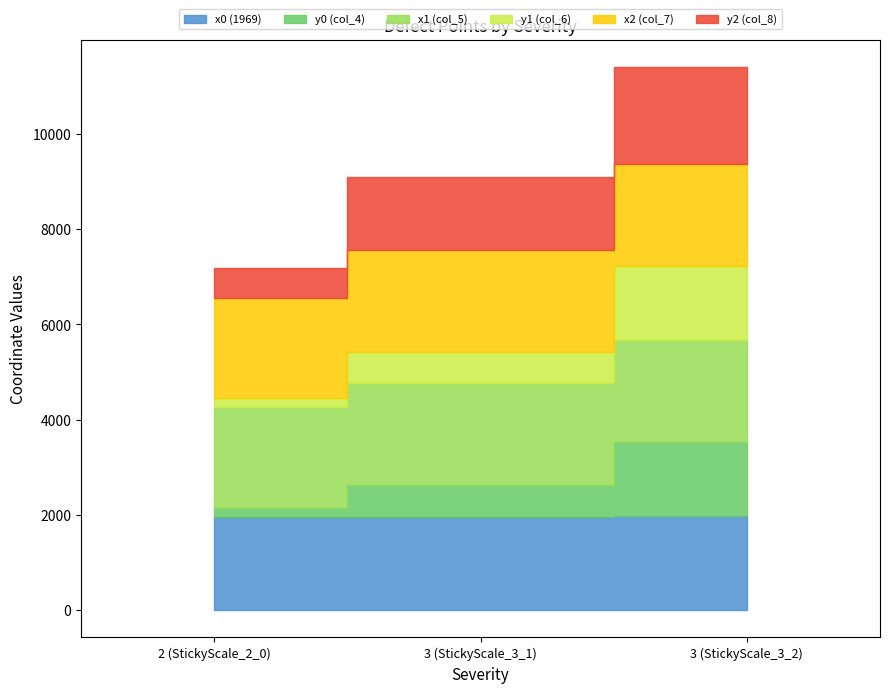

Count the number of categories in the chart.

3